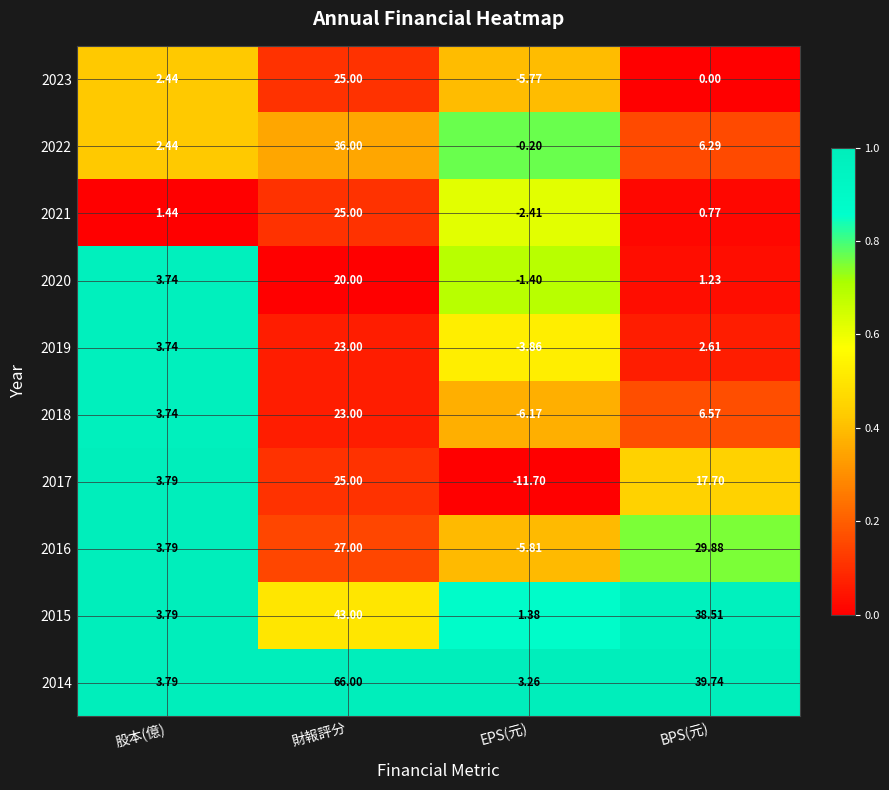

Rank the categories by 2016 value from lowest to highest.

EPS(元), 股本(億), 財報評分, BPS(元)